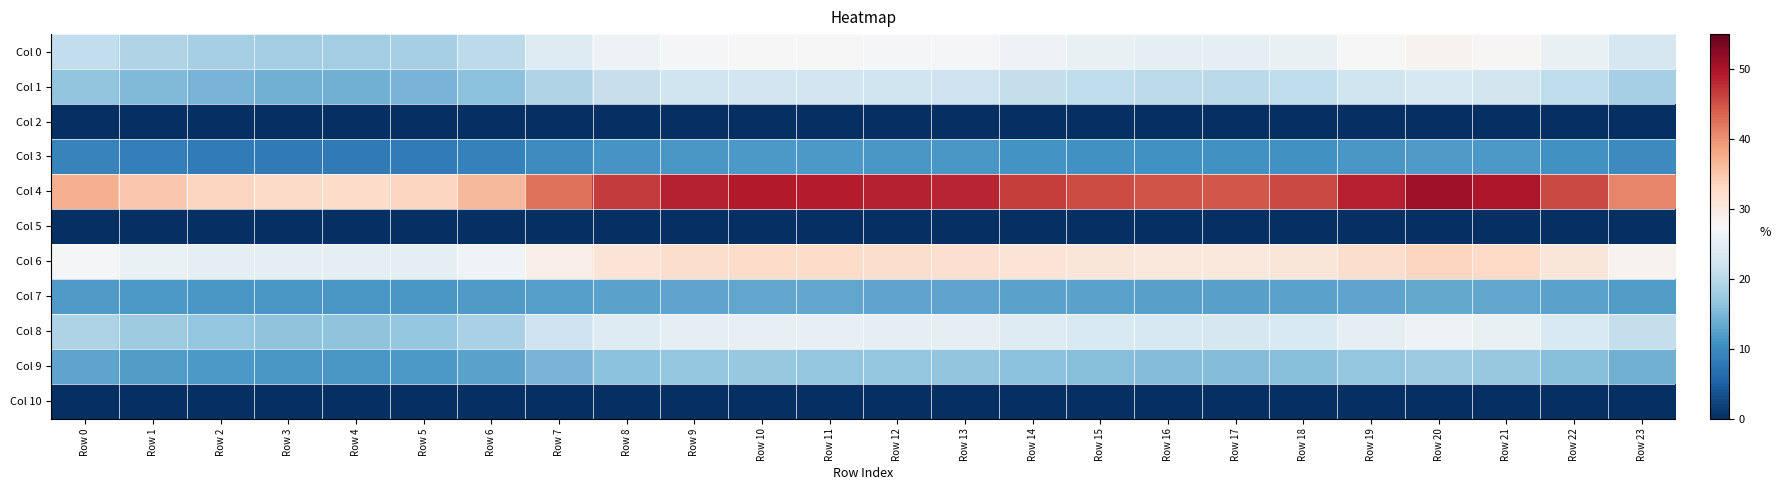

Reading left to right, what are all the values shown in this chart?

Col 0: Row 0=20.8	Row 1=19.3	Row 2=18.3	Row 3=17.9	Row 4=17.9	Row 5=18.3	Row 6=20.3	Row 7=23.8	Row 8=26.2	Row 9=27.2	Row 10=27.6	Row 11=27.5	Row 12=27.2	Row 13=27.1	Row 14=26.1	Row 15=25.5	Row 16=25.1	Row 17=25.0	Row 18=25.6	Row 19=27.3	Row 20=28.4	Row 21=27.9	Row 22=25.5	Row 23=22.9
Col 1: Row 0=16.7	Row 1=15.4	Row 2=14.7	Row 3=14.3	Row 4=14.3	Row 5=14.7	Row 6=16.2	Row 7=19.1	Row 8=21.1	Row 9=22.0	Row 10=22.3	Row 11=22.2	Row 12=22.0	Row 13=21.9	Row 14=21.0	Row 15=20.5	Row 16=20.2	Row 17=20.1	Row 18=20.6	Row 19=22.1	Row 20=23.0	Row 21=22.5	Row 22=20.6	Row 23=18.4
Col 2: Row 0=0.0	Row 1=0.0	Row 2=0.0	Row 3=0.0	Row 4=0.0	Row 5=0.0	Row 6=0.0	Row 7=0.0	Row 8=0.0	Row 9=0.0	Row 10=0.0	Row 11=0.0	Row 12=0.0	Row 13=0.0	Row 14=0.0	Row 15=0.0	Row 16=0.0	Row 17=0.0	Row 18=0.0	Row 19=0.0	Row 20=0.0	Row 21=0.0	Row 22=0.0	Row 23=0.0
Col 3: Row 0=9.2	Row 1=8.6	Row 2=8.3	Row 3=8.1	Row 4=8.1	Row 5=8.3	Row 6=9.0	Row 7=10.3	Row 8=11.2	Row 9=11.6	Row 10=11.7	Row 11=11.7	Row 12=11.6	Row 13=11.5	Row 14=11.2	Row 15=10.9	Row 16=10.8	Row 17=10.8	Row 18=10.9	Row 19=11.6	Row 20=12.0	Row 21=11.8	Row 22=10.9	Row 23=9.9
Col 4: Row 0=37.3	Row 1=34.9	Row 2=33.3	Row 3=32.7	Row 4=32.6	Row 5=33.3	Row 6=36.5	Row 7=42.5	Row 8=46.7	Row 9=48.6	Row 10=49.3	Row 11=49.1	Row 12=48.6	Row 13=48.3	Row 14=46.6	Row 15=45.5	Row 16=44.9	Row 17=44.6	Row 18=45.6	Row 19=48.8	Row 20=50.8	Row 21=49.7	Row 22=45.6	Row 23=40.8
Col 5: Row 0=0.0	Row 1=0.0	Row 2=0.0	Row 3=0.0	Row 4=0.0	Row 5=0.0	Row 6=0.0	Row 7=0.0	Row 8=0.0	Row 9=0.0	Row 10=0.0	Row 11=0.0	Row 12=0.0	Row 13=0.0	Row 14=0.0	Row 15=0.0	Row 16=0.0	Row 17=0.0	Row 18=0.0	Row 19=0.0	Row 20=0.0	Row 21=0.0	Row 22=0.0	Row 23=0.0
Col 6: Row 0=26.9	Row 1=25.8	Row 2=25.1	Row 3=24.8	Row 4=24.8	Row 5=25.1	Row 6=26.5	Row 7=29.3	Row 8=31.3	Row 9=32.3	Row 10=32.6	Row 11=32.6	Row 12=32.3	Row 13=32.2	Row 14=31.3	Row 15=30.7	Row 16=30.4	Row 17=30.3	Row 18=30.8	Row 19=32.4	Row 20=33.5	Row 21=32.9	Row 22=30.8	Row 23=28.5
Col 7: Row 0=11.9	Row 1=11.7	Row 2=11.6	Row 3=11.6	Row 4=11.5	Row 5=11.6	Row 6=11.8	Row 7=12.4	Row 8=12.8	Row 9=13.1	Row 10=13.1	Row 11=13.1	Row 12=13.1	Row 13=13.0	Row 14=12.8	Row 15=12.7	Row 16=12.6	Row 17=12.6	Row 18=12.7	Row 19=13.1	Row 20=13.3	Row 21=13.2	Row 22=12.7	Row 23=12.2
Col 8: Row 0=19.1	Row 1=17.7	Row 2=16.8	Row 3=16.5	Row 4=16.4	Row 5=16.8	Row 6=18.6	Row 7=21.8	Row 8=23.9	Row 9=24.9	Row 10=25.2	Row 11=25.2	Row 12=24.9	Row 13=24.8	Row 14=23.9	Row 15=23.3	Row 16=23.0	Row 17=22.9	Row 18=23.4	Row 19=25.0	Row 20=26.0	Row 21=25.5	Row 22=23.4	Row 23=20.9
Col 9: Row 0=13.1	Row 1=12.2	Row 2=11.7	Row 3=11.4	Row 4=11.4	Row 5=11.7	Row 6=12.8	Row 7=14.8	Row 8=16.2	Row 9=16.8	Row 10=17.0	Row 11=17.0	Row 12=16.8	Row 13=16.7	Row 14=16.1	Row 15=15.8	Row 16=15.6	Row 17=15.5	Row 18=15.8	Row 19=16.9	Row 20=17.5	Row 21=17.2	Row 22=15.8	Row 23=14.3
Col 10: Row 0=0.0	Row 1=0.0	Row 2=0.0	Row 3=0.0	Row 4=0.0	Row 5=0.0	Row 6=0.0	Row 7=0.0	Row 8=0.0	Row 9=0.0	Row 10=0.0	Row 11=0.0	Row 12=0.0	Row 13=0.0	Row 14=0.0	Row 15=0.0	Row 16=0.0	Row 17=0.0	Row 18=0.0	Row 19=0.0	Row 20=0.0	Row 21=0.0	Row 22=0.0	Row 23=0.0